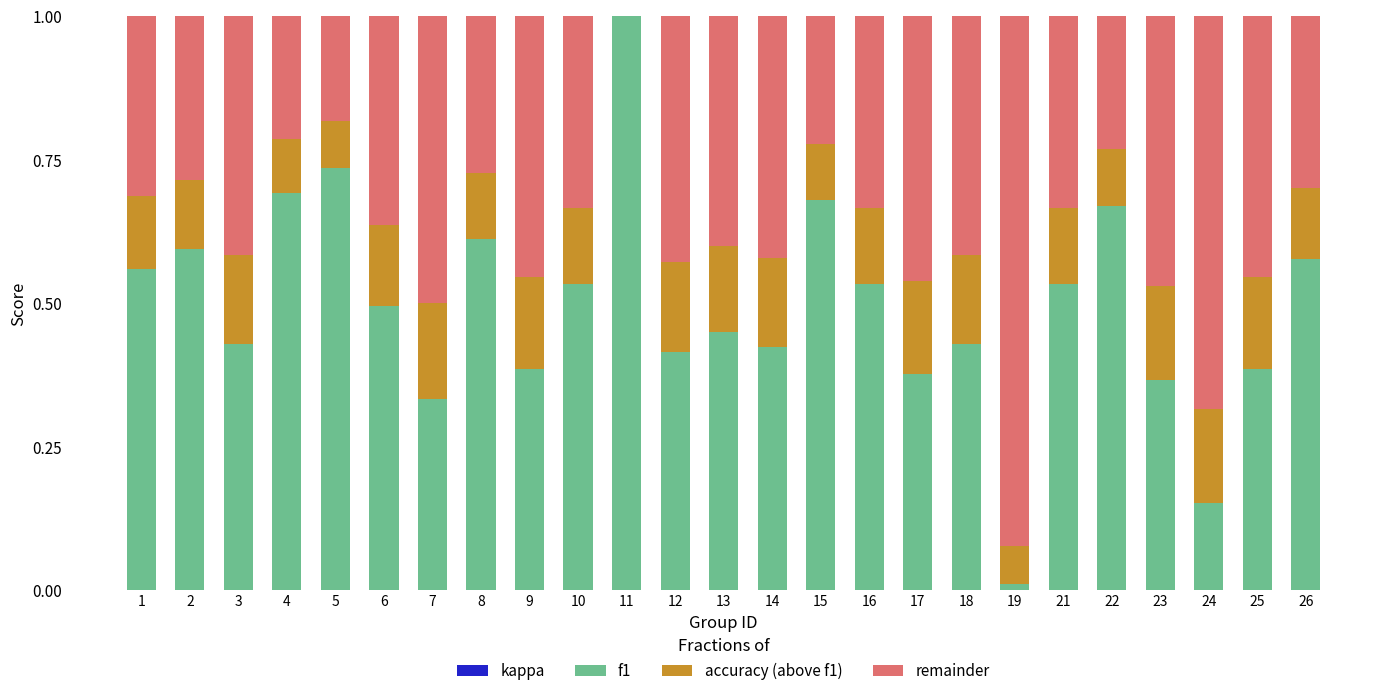

How many series are shown in this chart?

3